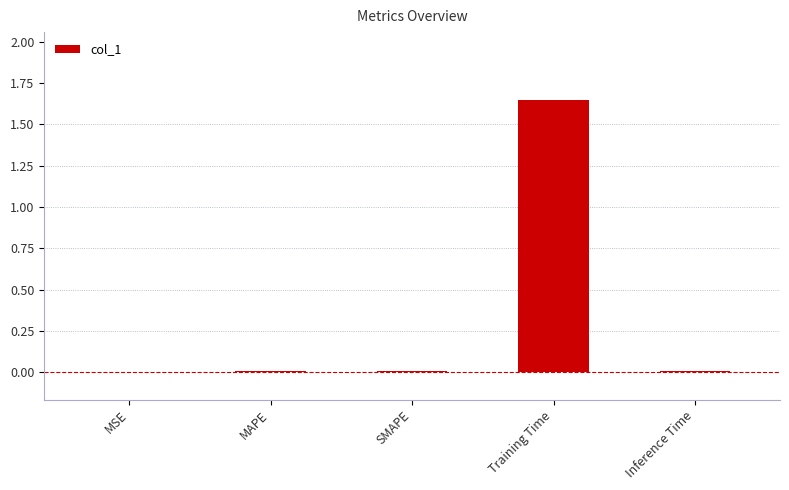

Which has a higher value, Inference Time or Training Time?

Training Time